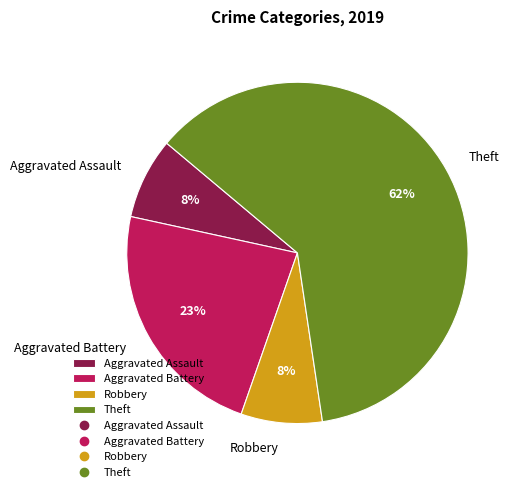

To the nearest percent, what is the combined percentage of Aggravated Assault and Theft?

69%